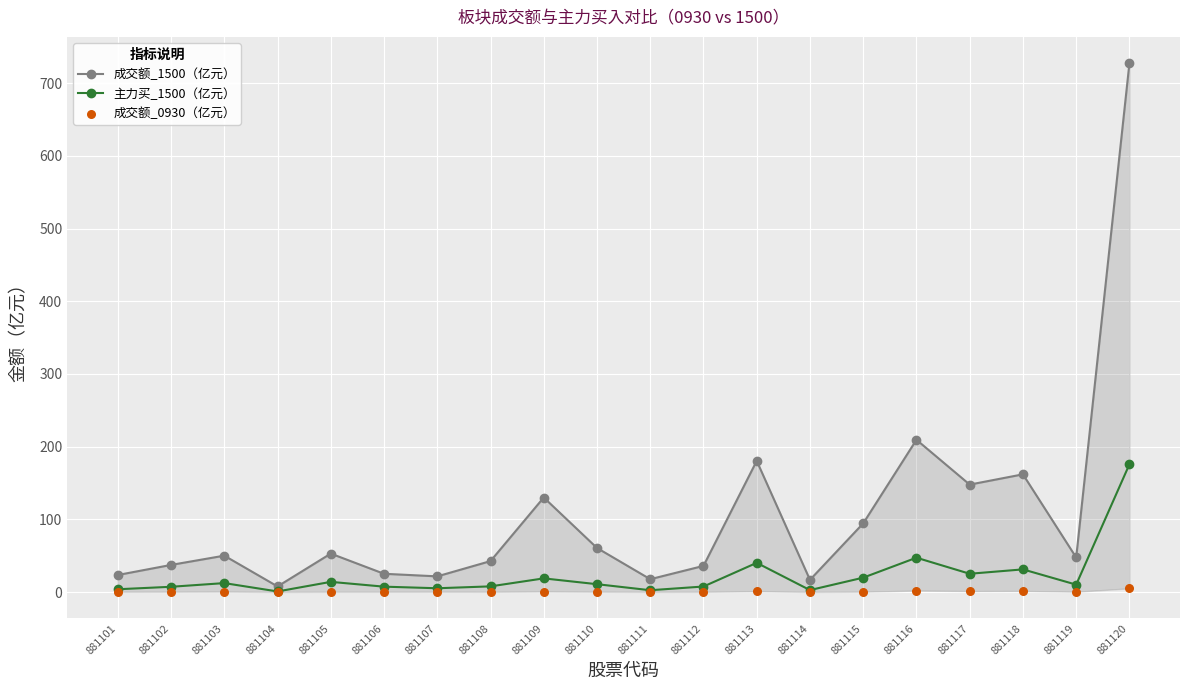

Which series has the largest Y range (max minus min)?

成交额_1500（亿元）